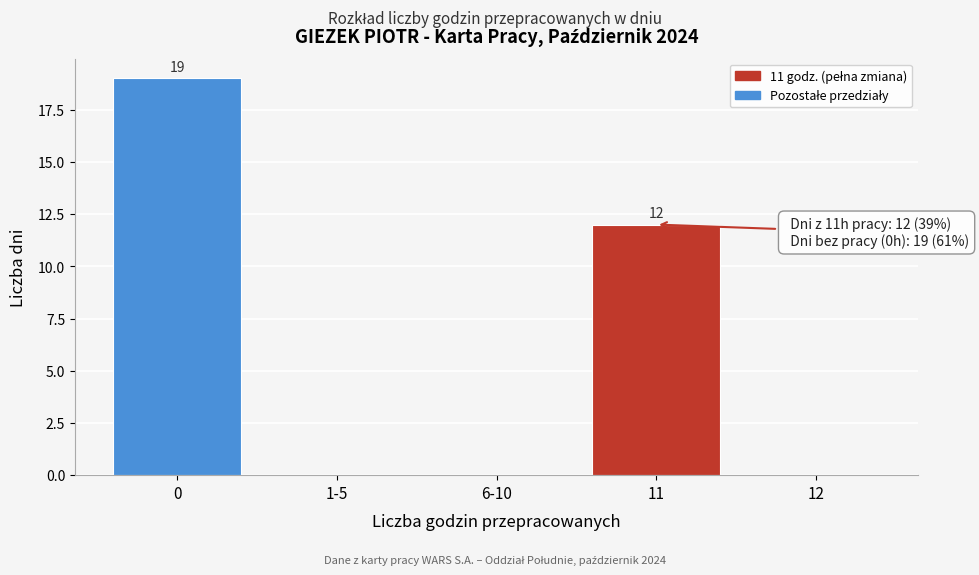

Reading left to right, transcribe all the data shown in this chart.

0=19	1-5=0	6-10=0	11=12	12=0